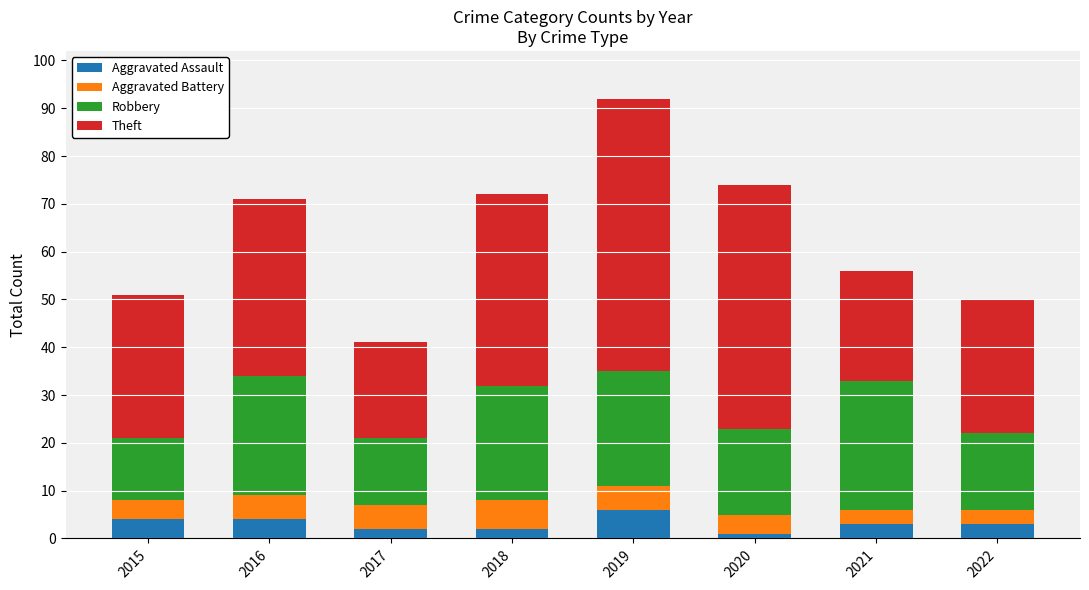

What is the highest value of the Aggravated Assault series?

6